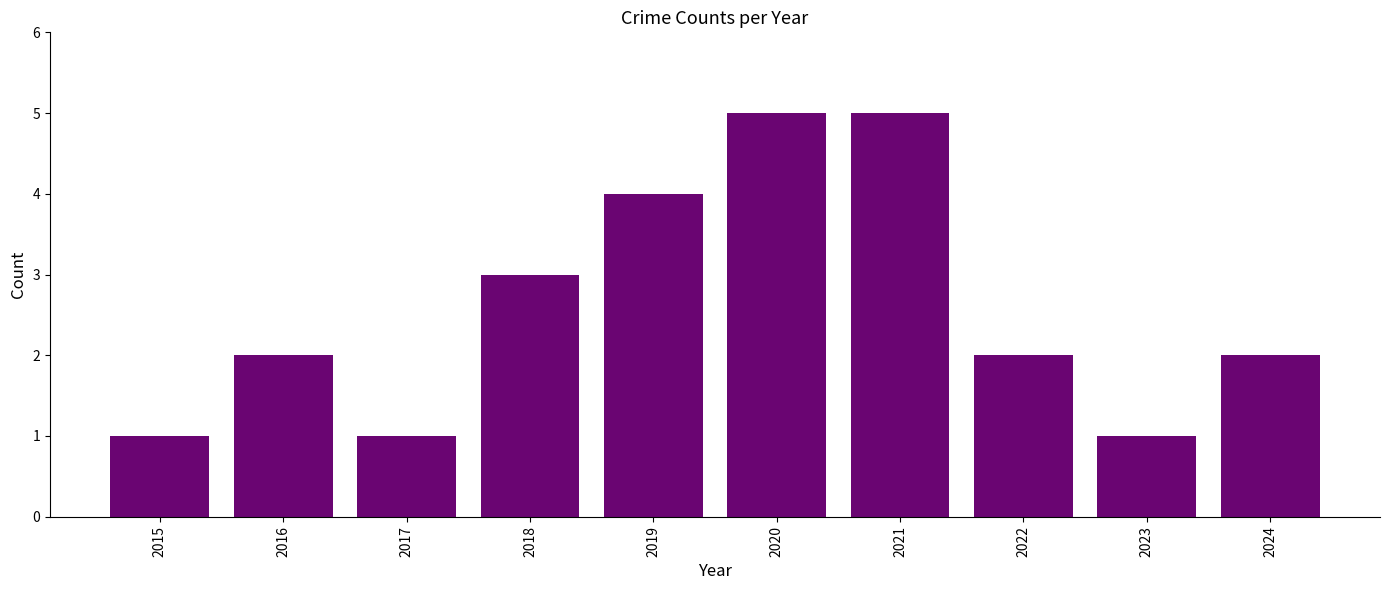

Count the values in the range 1 to 4.

8